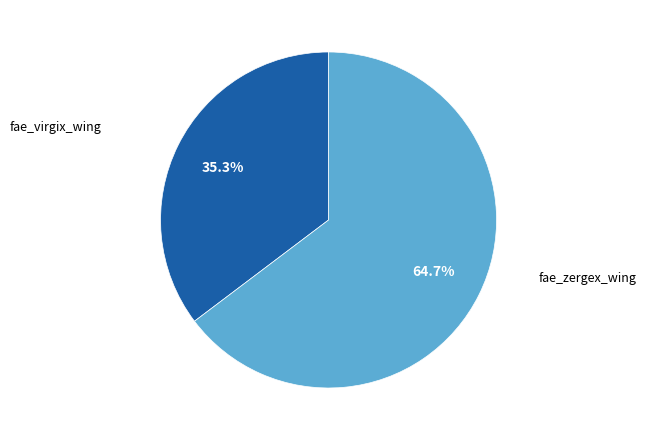

Does fae_zergex_wing account for over 50% of the chart?

Yes